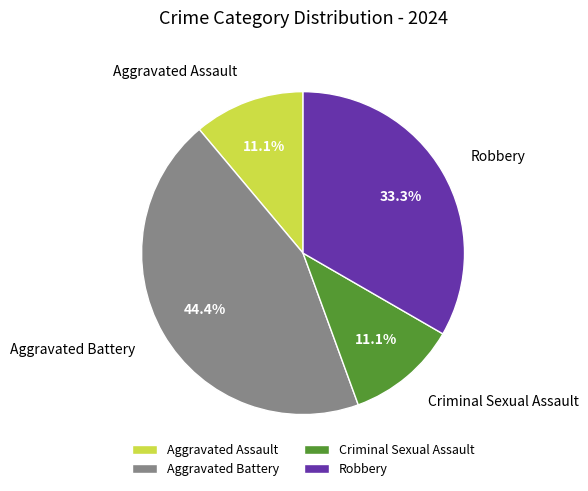

Combined, what portion of the pie is Criminal Sexual Assault and Aggravated Battery?

55.6%